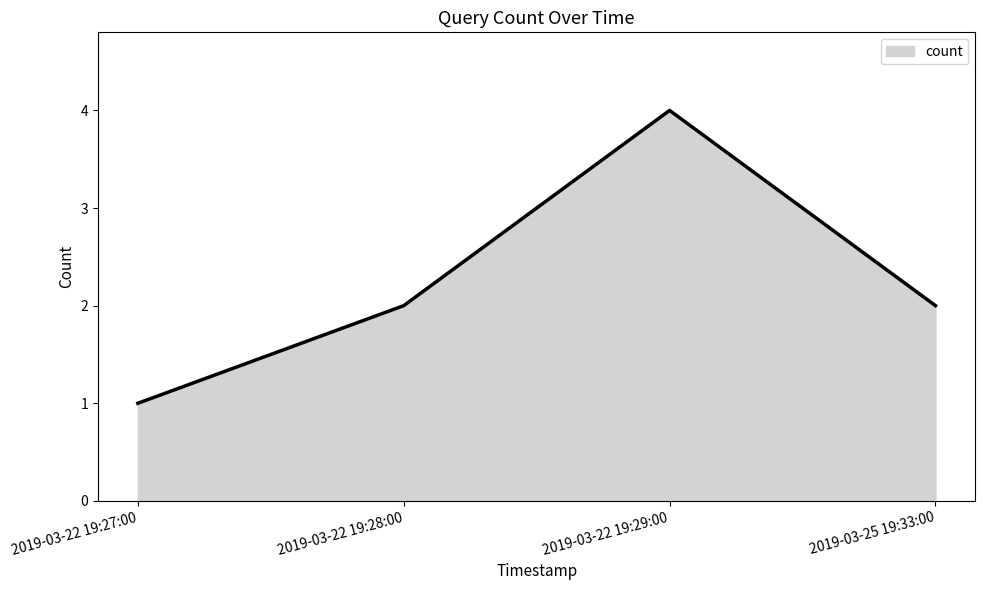

True or false: the data shows 3 at 2019-03-25 19:33:00.

False